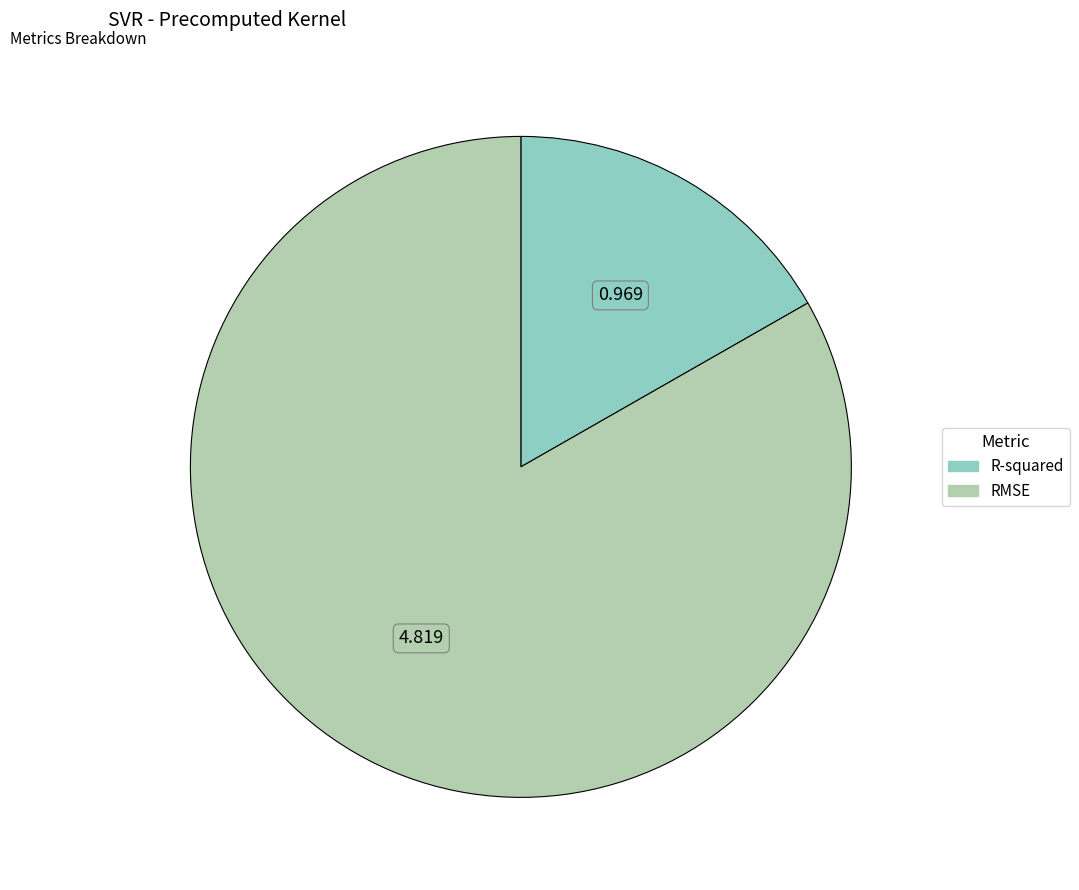

Count the number of slices in the pie.

2